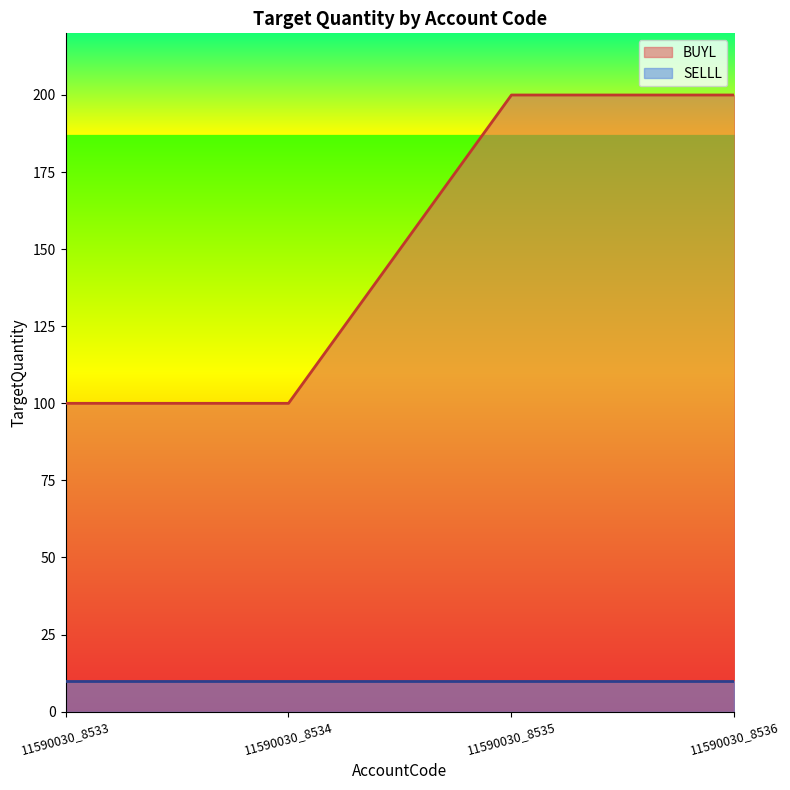

True or false: BUYL has more than 2 interior local peaks.

False